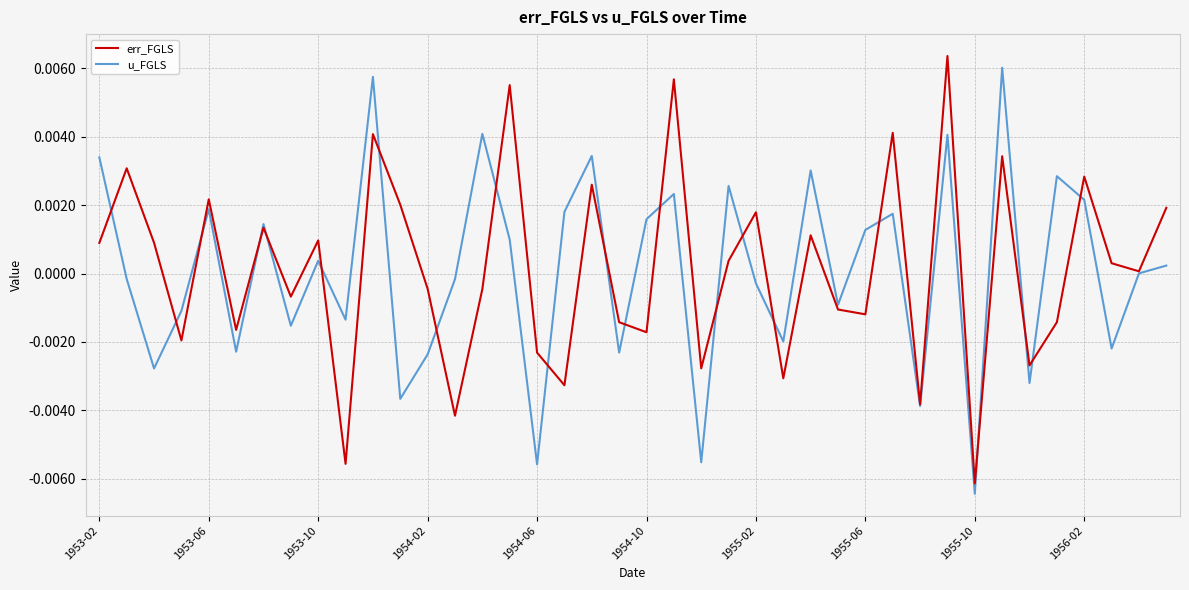

Which category has the lowest value in the u_FGLS series?

1955-10